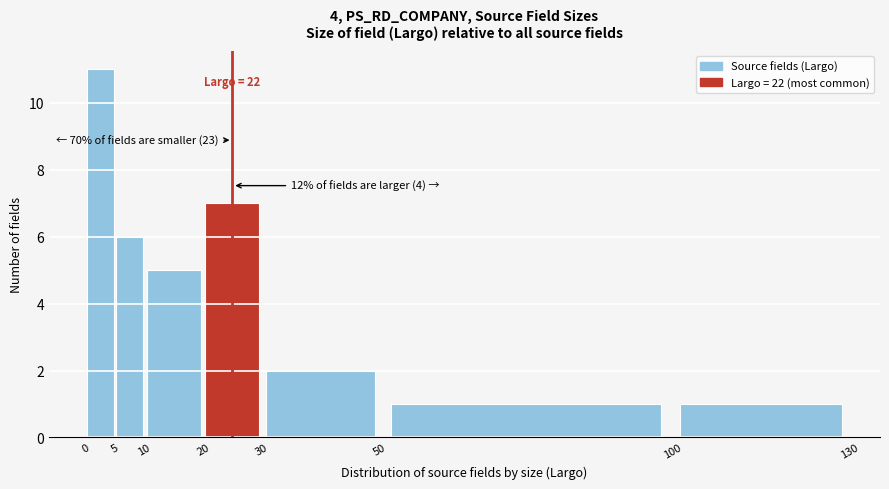

Which range on the x-axis has the tallest bar?

0 to 5